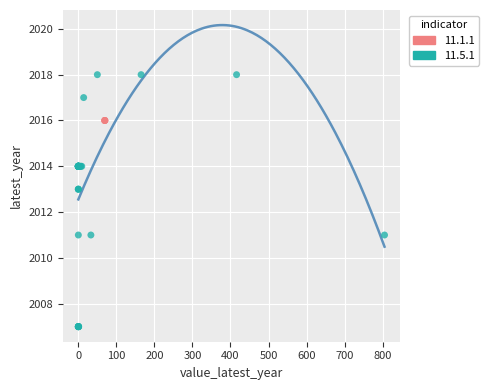

Which series contains the lowest Y value?

11.5.1